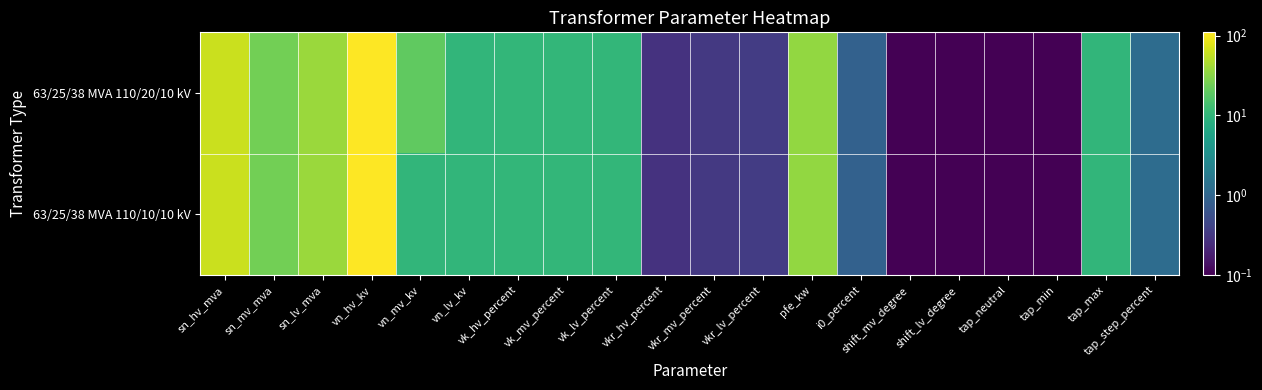

Count the number of data series in this chart.

2